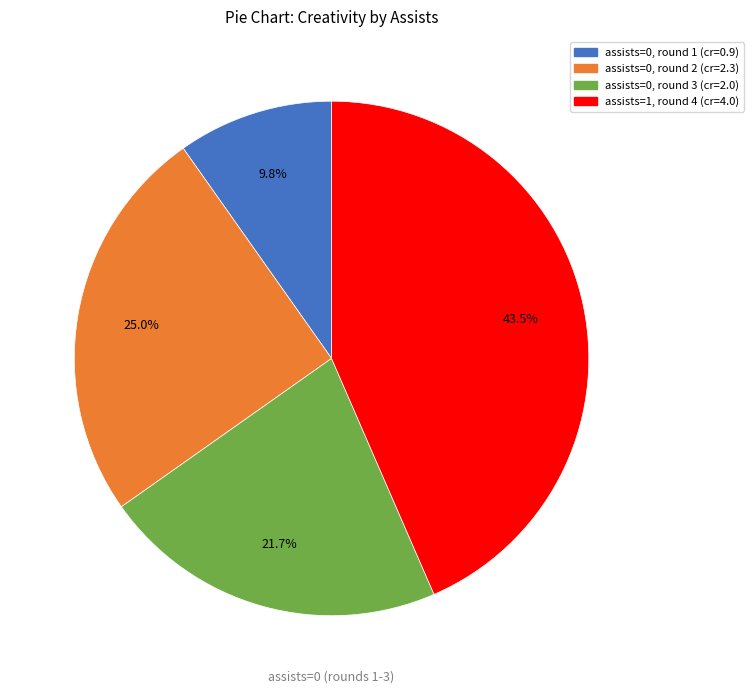

Is there a majority slice in this chart?

No